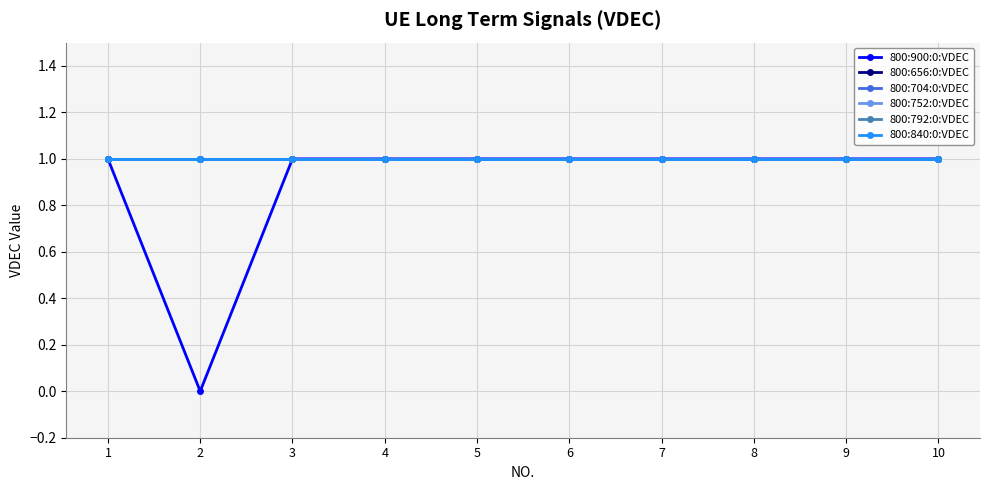

What is the value of the 800:752:0:VDEC point at the 10th from the left?

1